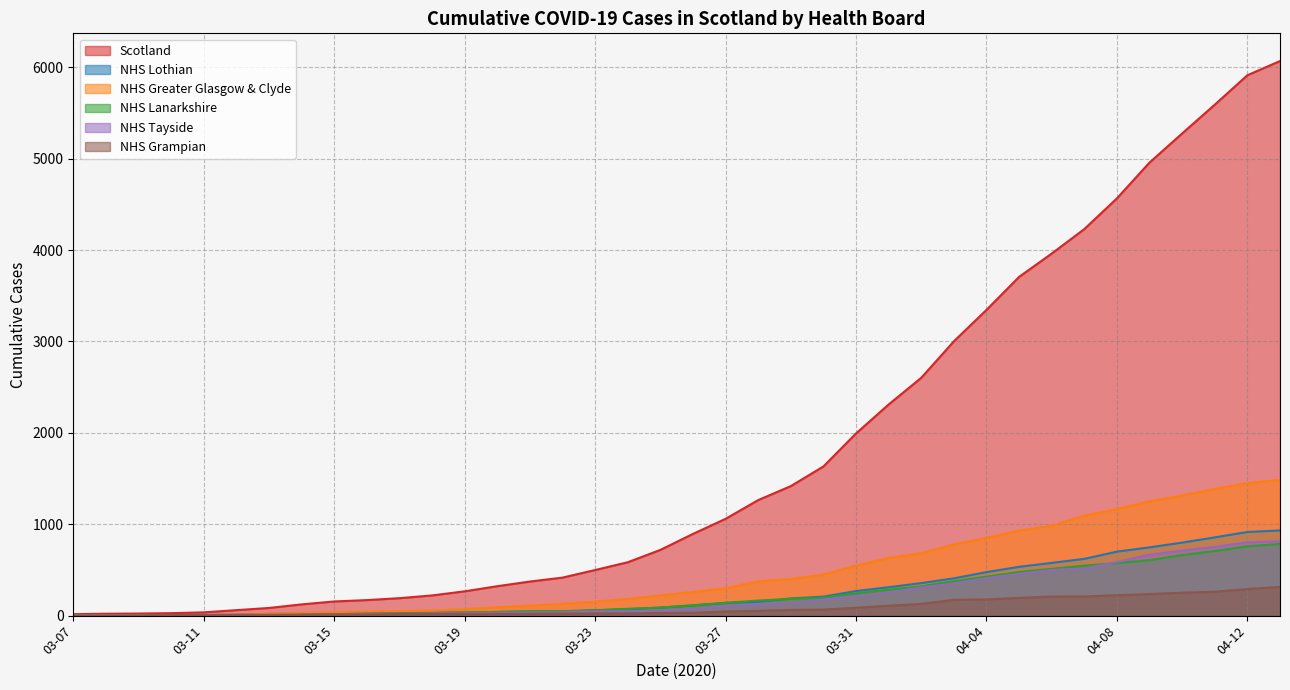

What is the difference between the maximum and minimum values in the NHS Grampian series?

313